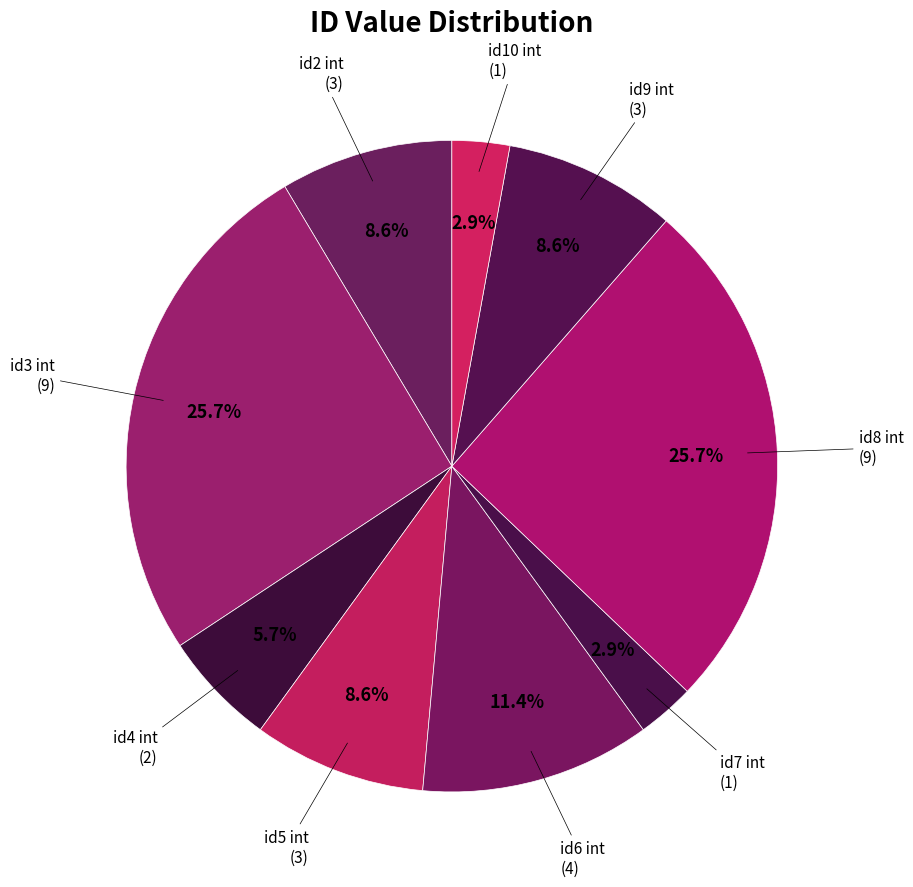

To the nearest percent, what is the combined percentage of id8 int and id10 int?

29%